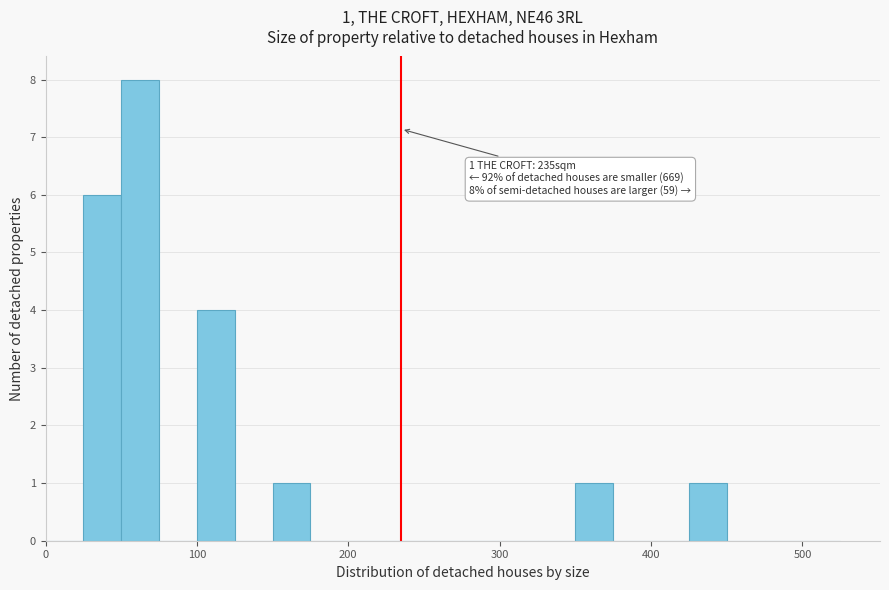

Read against the x-axis, roughly where is the centre of the tallest bar?

60